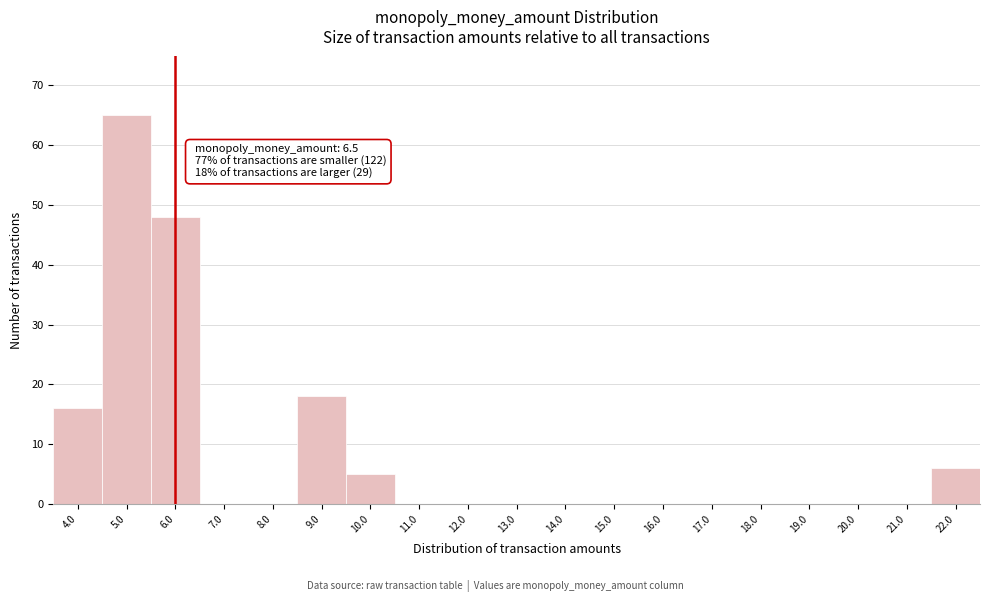

Reading left to right, transcribe all the data shown in this chart.

4.0=16	5.0=65	6.0=48	7.0=0	8.0=0	9.0=18	10.0=5	11.0=0	12.0=0	13.0=0	14.0=0	15.0=0	16.0=0	17.0=0	18.0=0	19.0=0	20.0=0	21.0=0	22.0=6